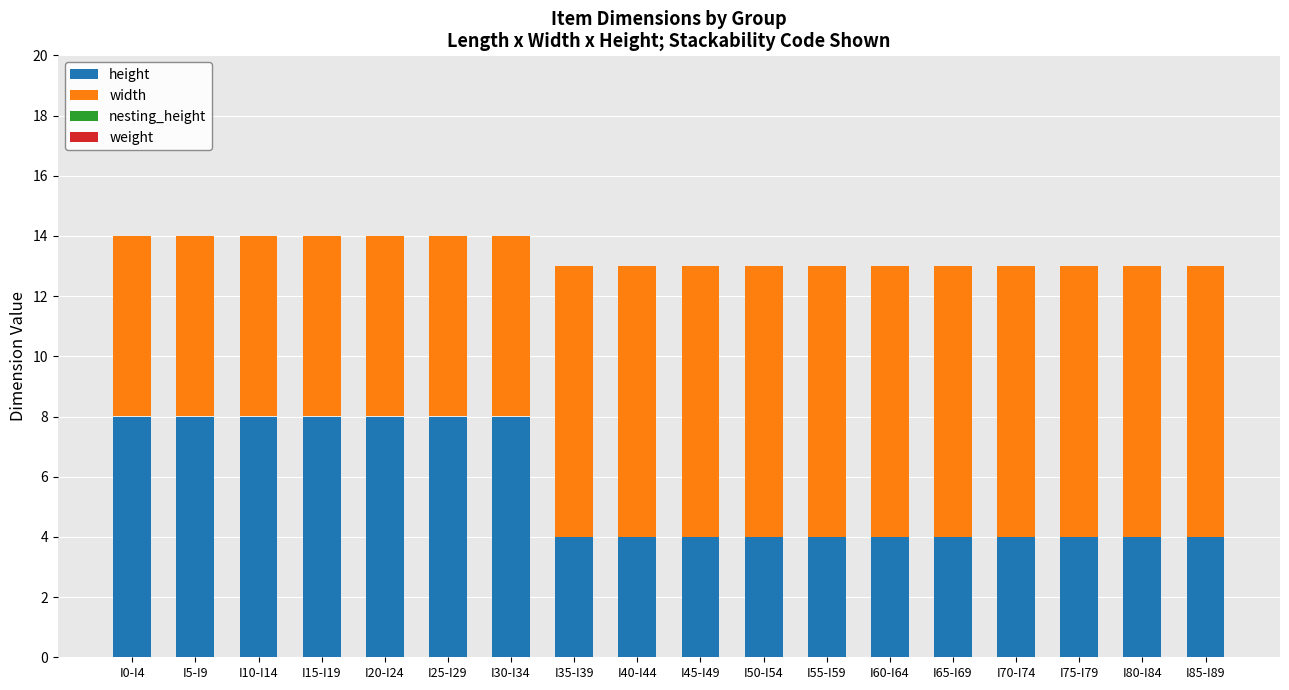

What is the average value of the height series?

6